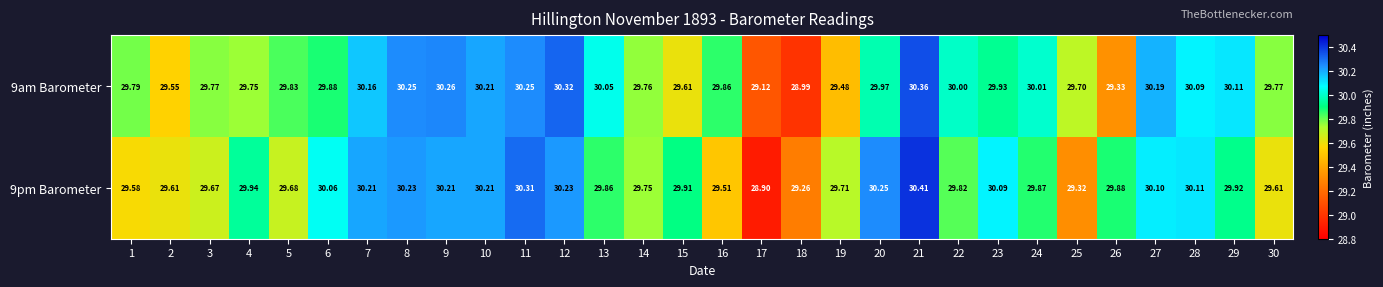

How many categories are shown in the chart?

30